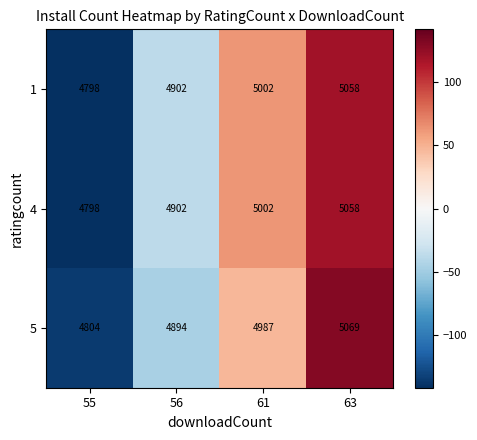

What is the maximum value shown in the chart?

5069